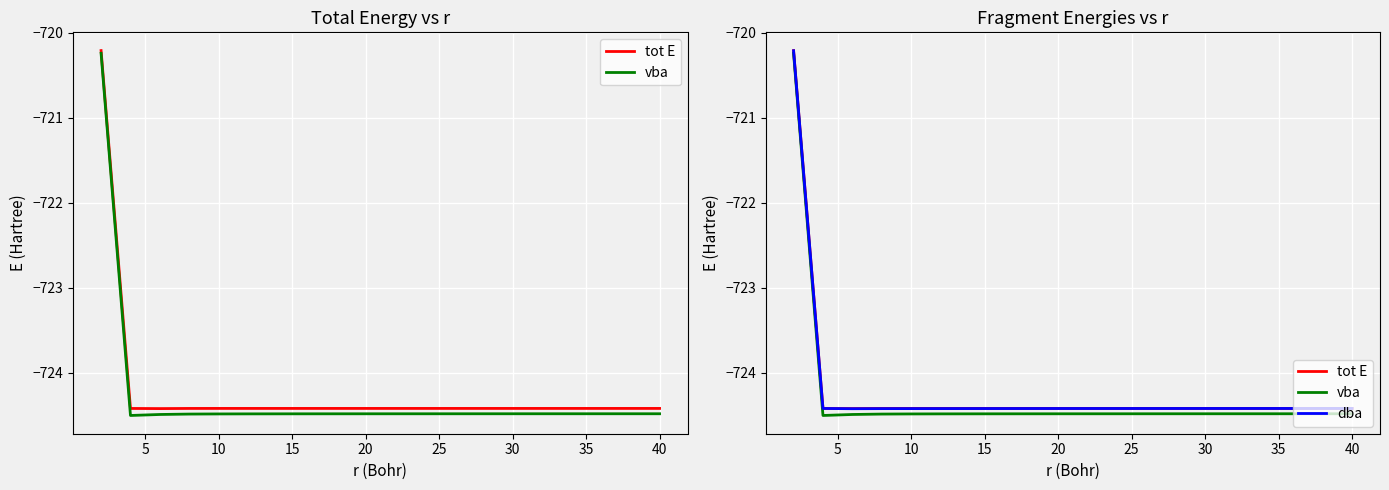

How many data points does each series have?

10